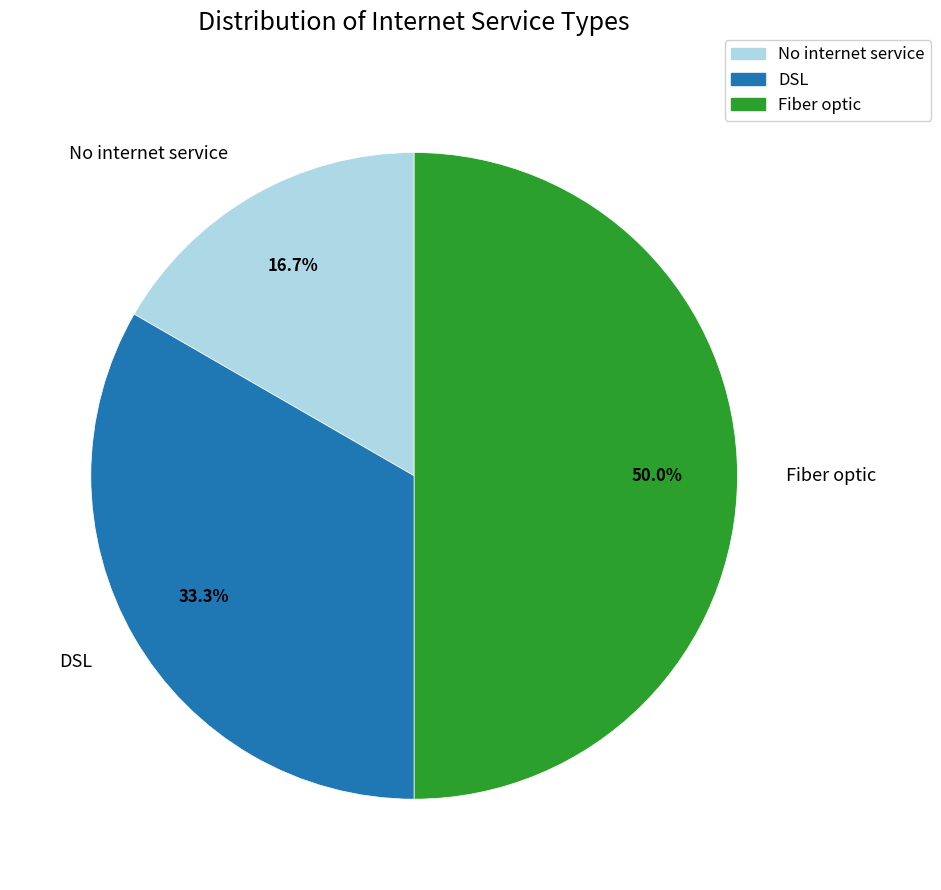

Which slice is the largest?

Fiber optic